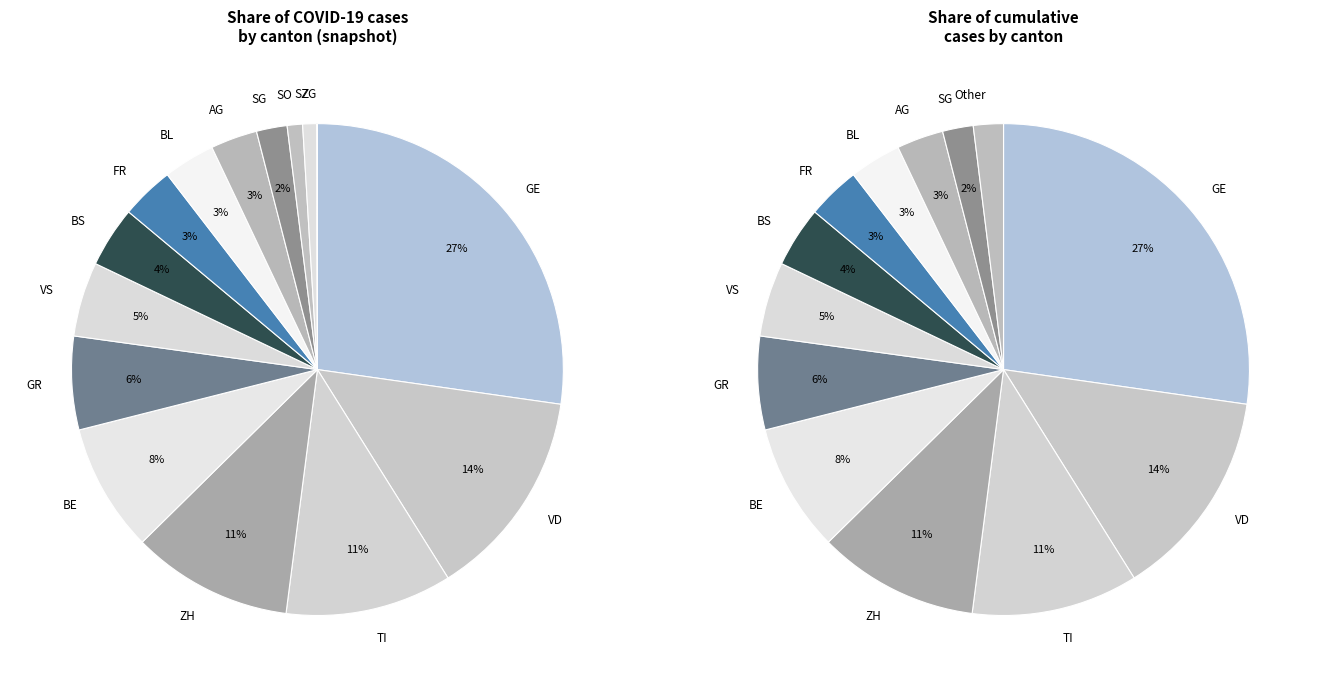

Rank the categories by value from lowest to highest.

ZG, SZ, SO, SG, AG, BL, FR, BS, VS, GR, BE, ZH, TI, VD, GE